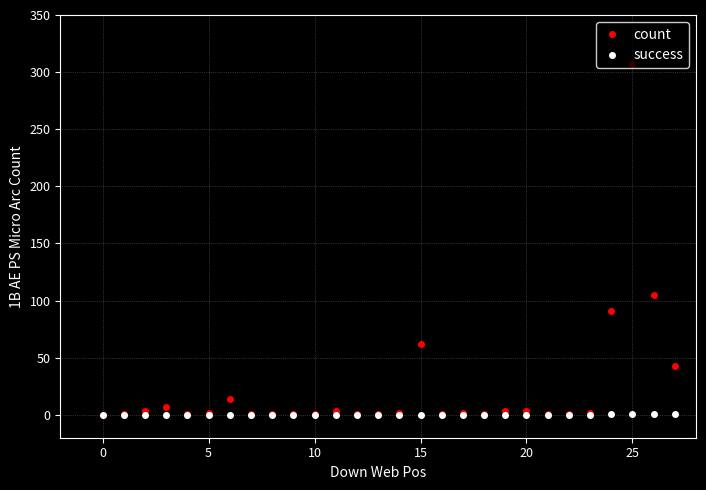

What is the maximum value for count?

307